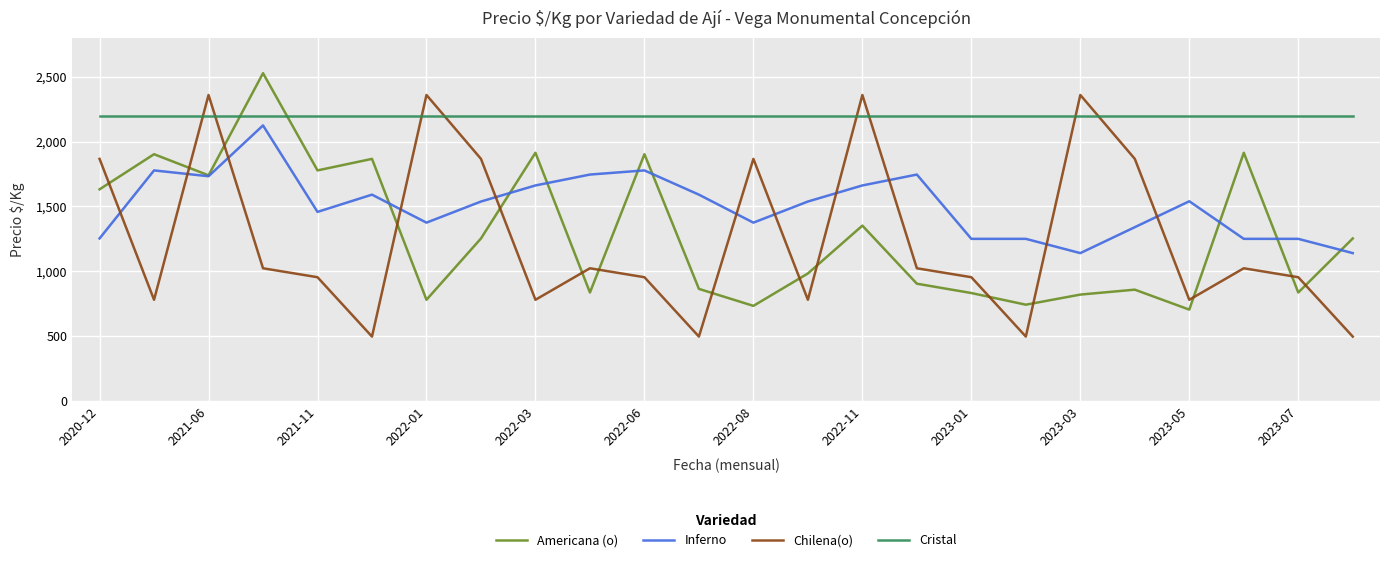

How many lines are shown in the chart?

4